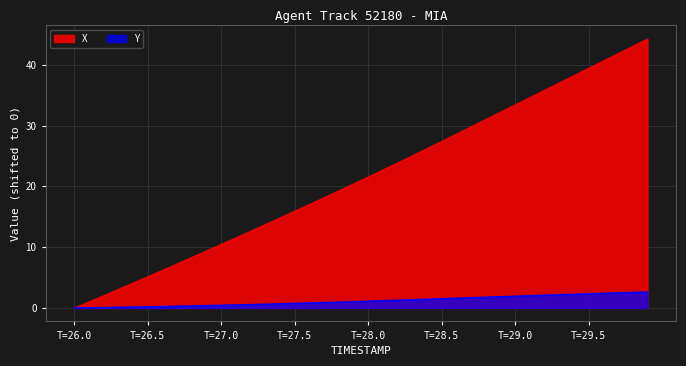

What is the sum of the X values at 29.6 and 26.1?

41.6